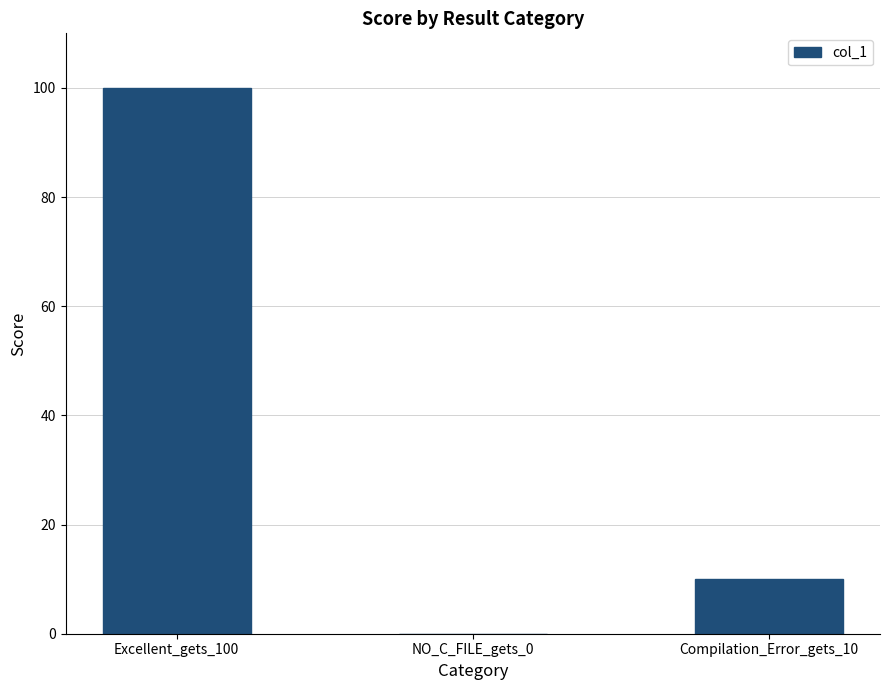

The value at Excellent_gets_100 is 61. True or false?

False